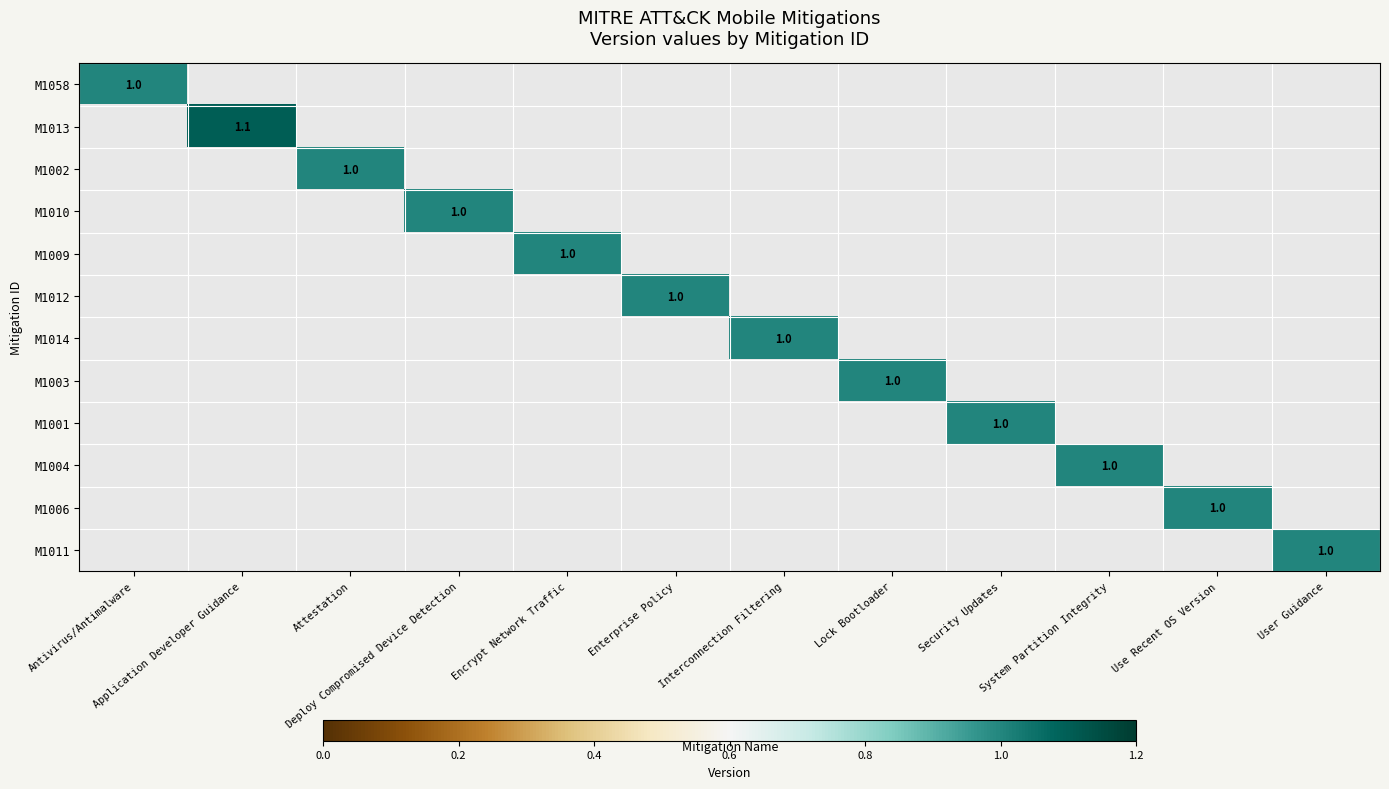

List the series in order of their peak value, lowest first.

M1058, M1013, M1002, M1010, M1009, M1012, M1014, M1003, M1001, M1004, M1006, M1011